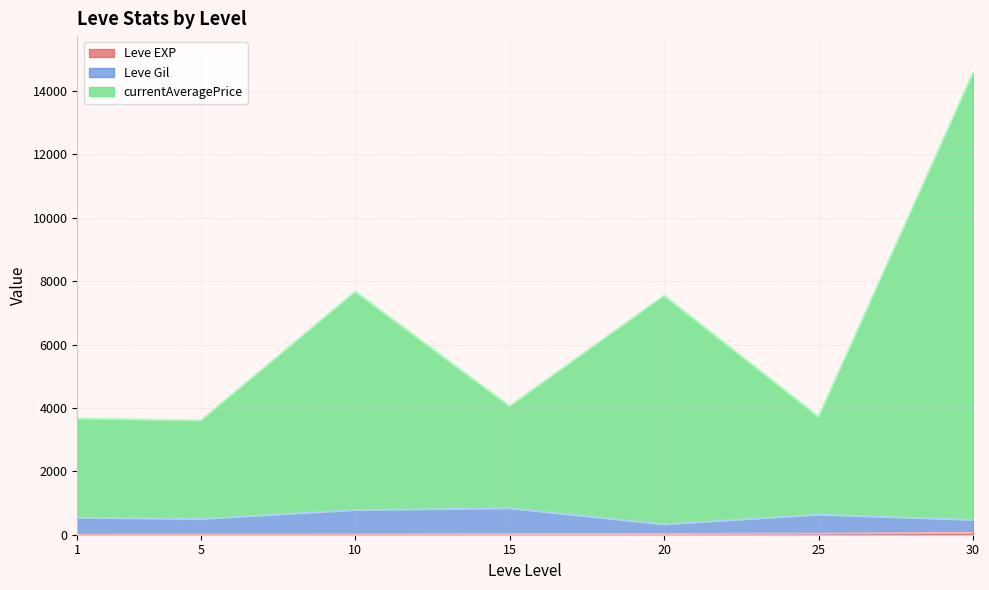

The value of Leve EXP at 20 is 6. True or false?

False